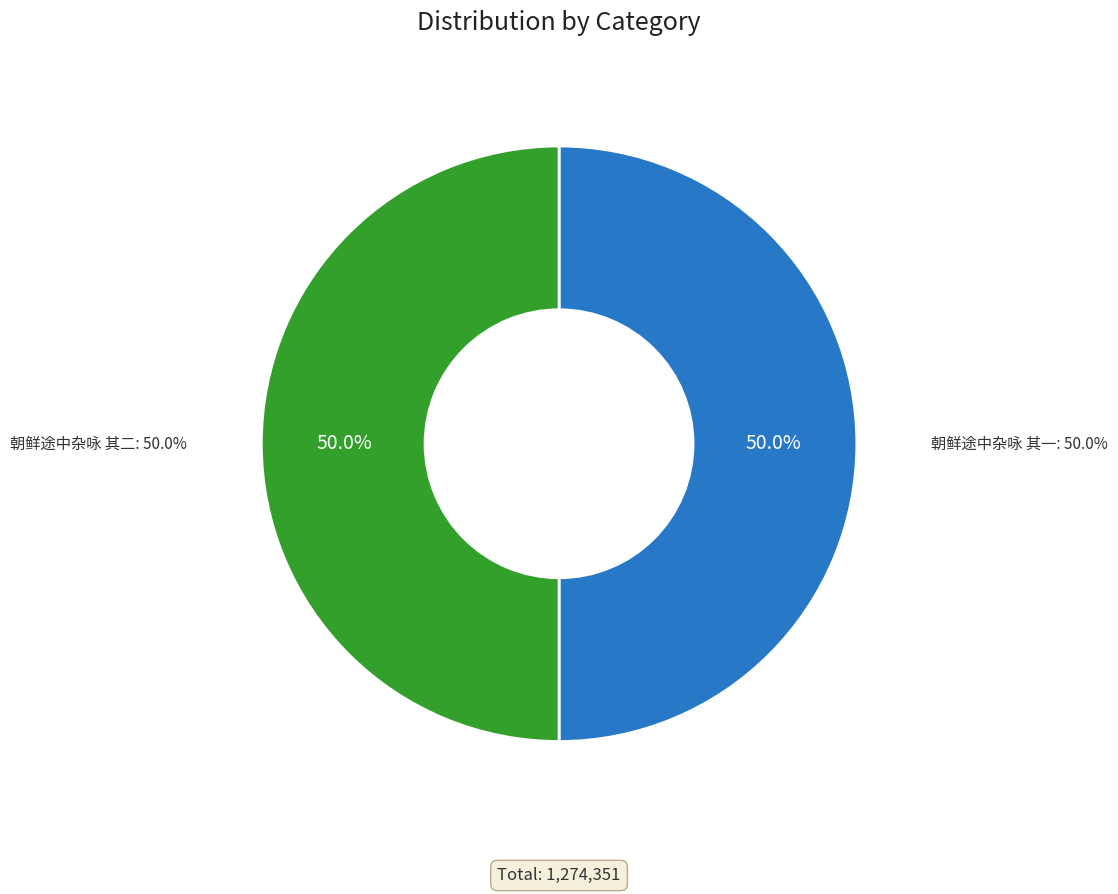

To the nearest percent, what percentage of the pie is 朝鲜途中杂咏 其二?

50%